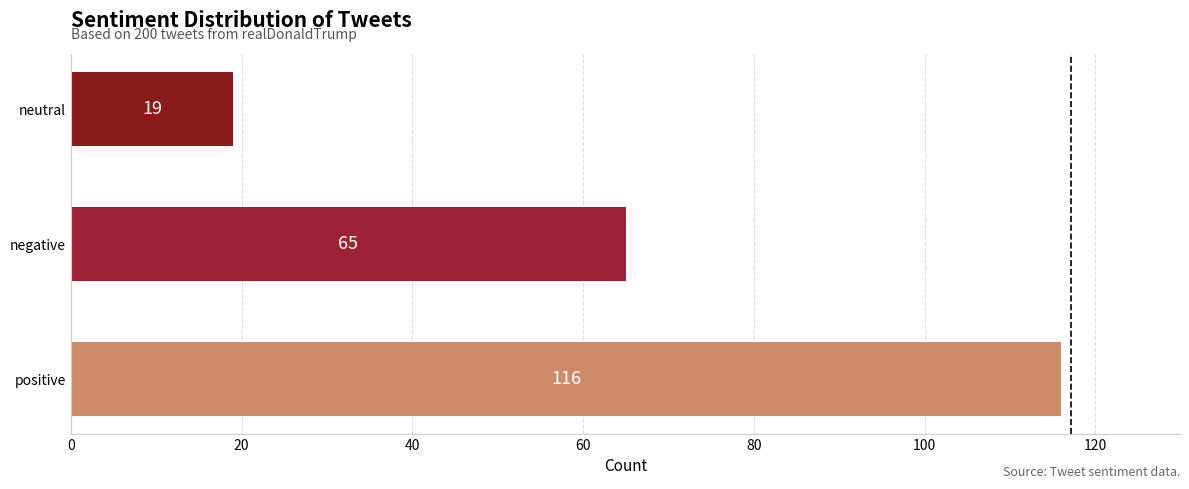

What is the smallest value displayed?

19